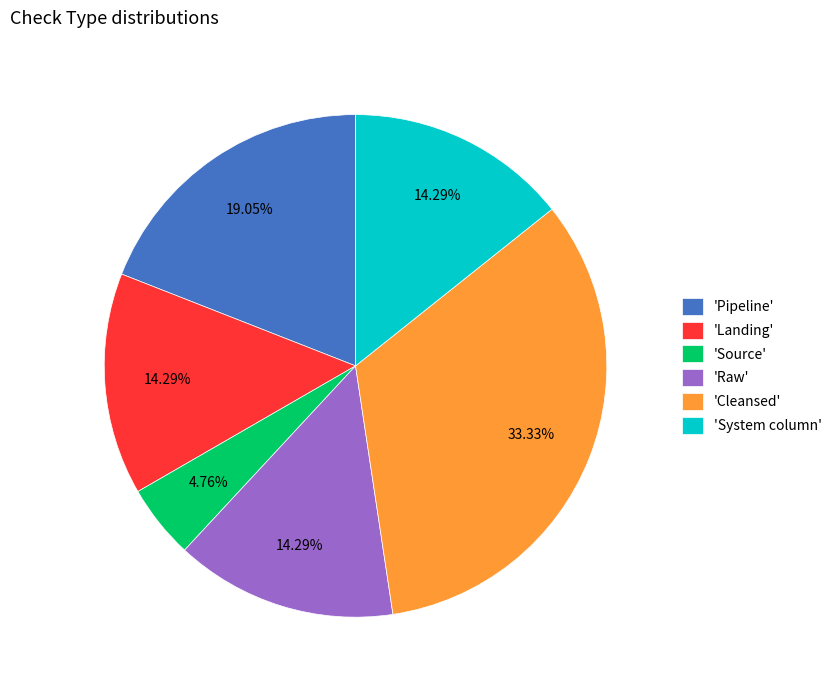

Does any single category account for the majority?

No